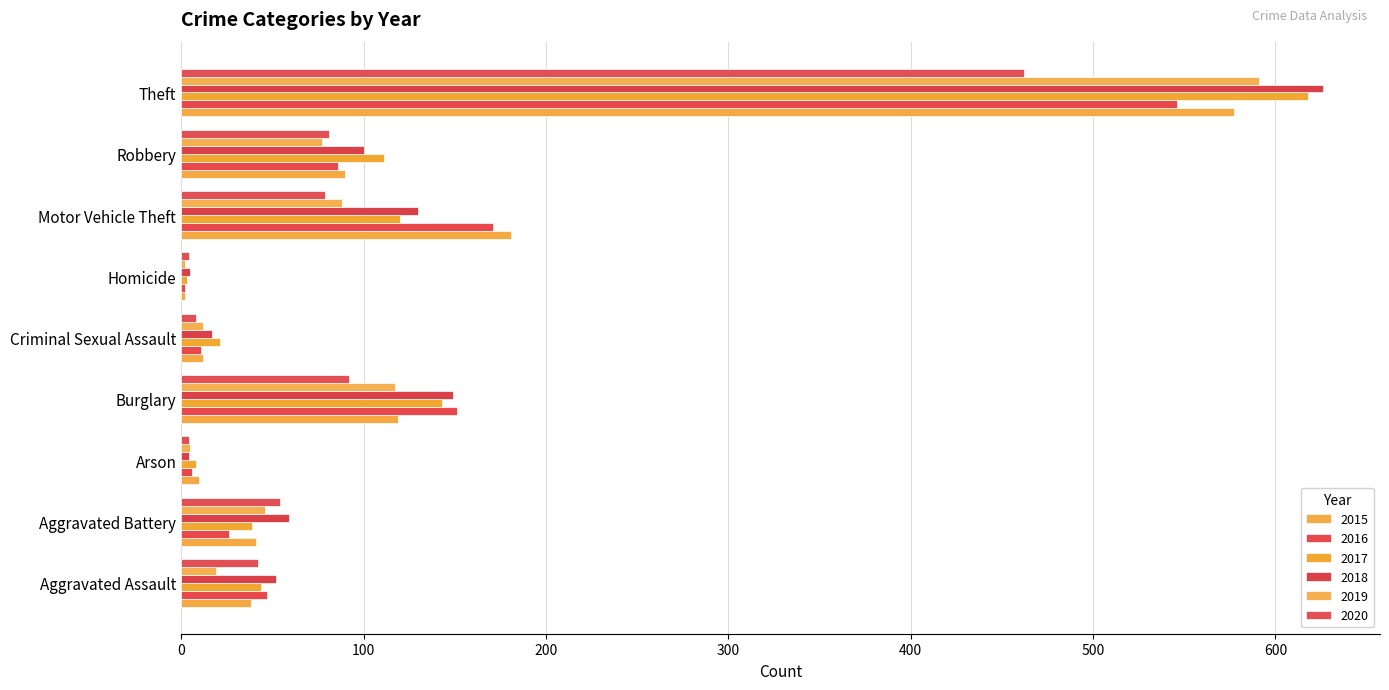

What are all the series names shown in the legend?

2015, 2016, 2017, 2018, 2019, 2020